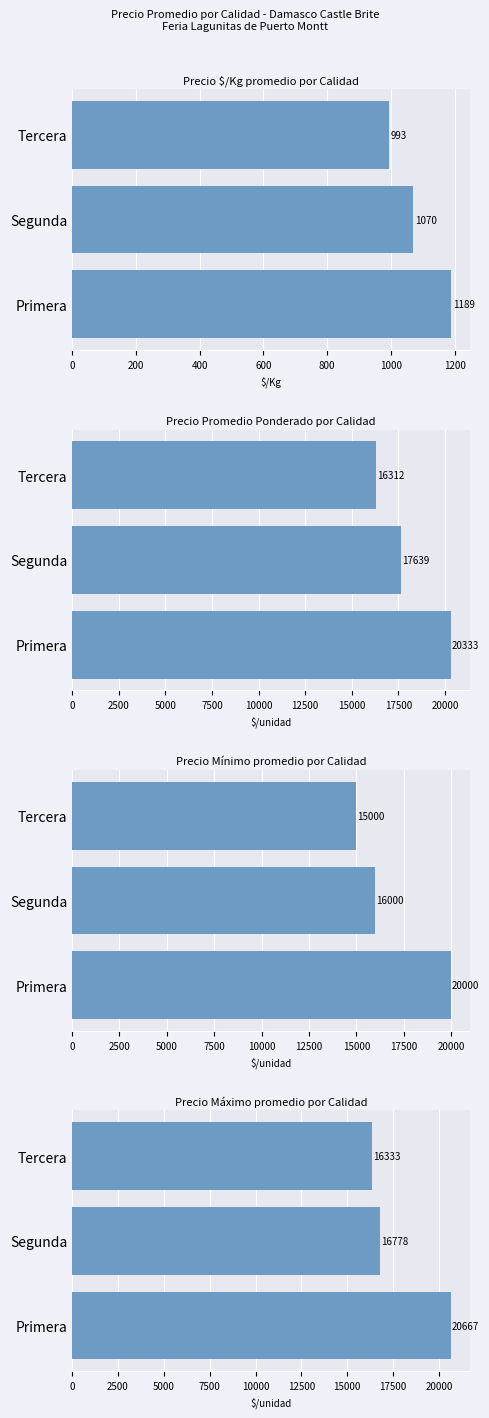

Which series changed the most between Primera and Tercera?

Precio mínimo